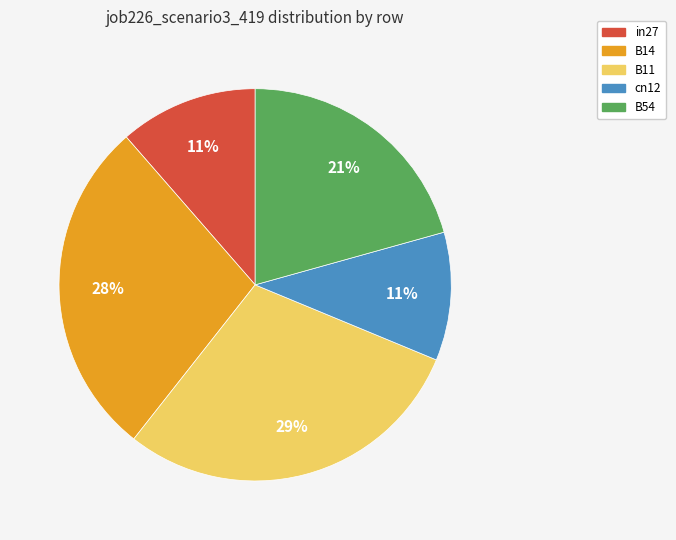

True or false: in27 accounts for 17% of the total.

False